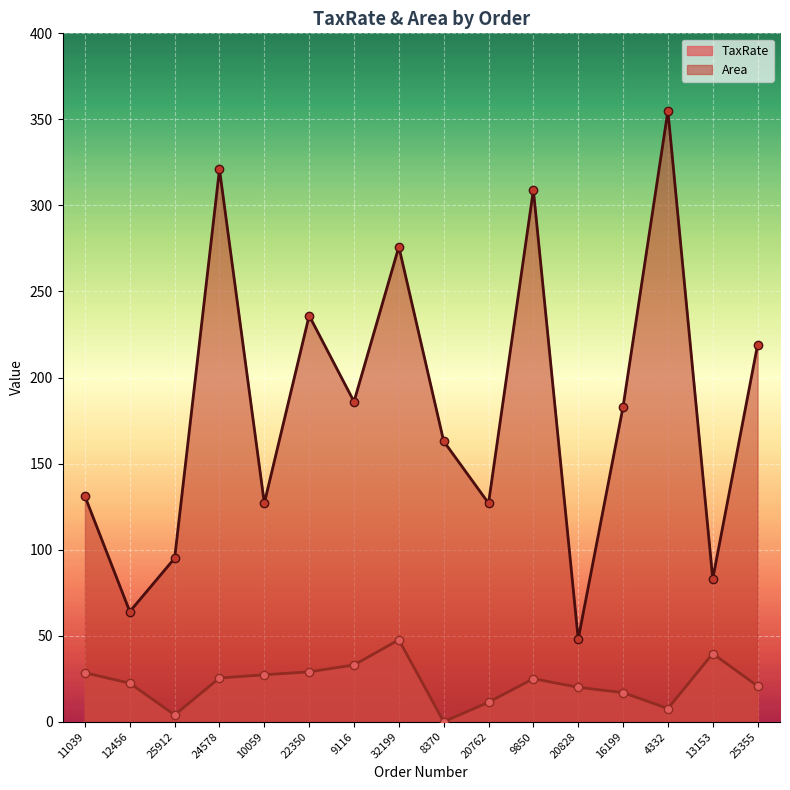

How many lines are shown in the chart?

2